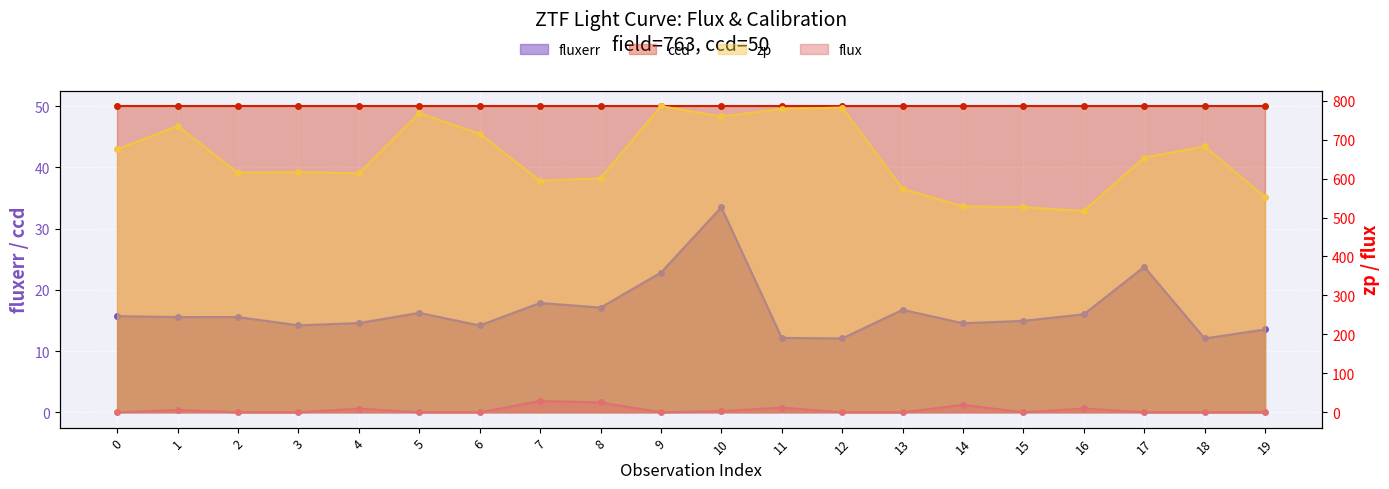

True or false: zp and fluxerr intersect in this chart.

False